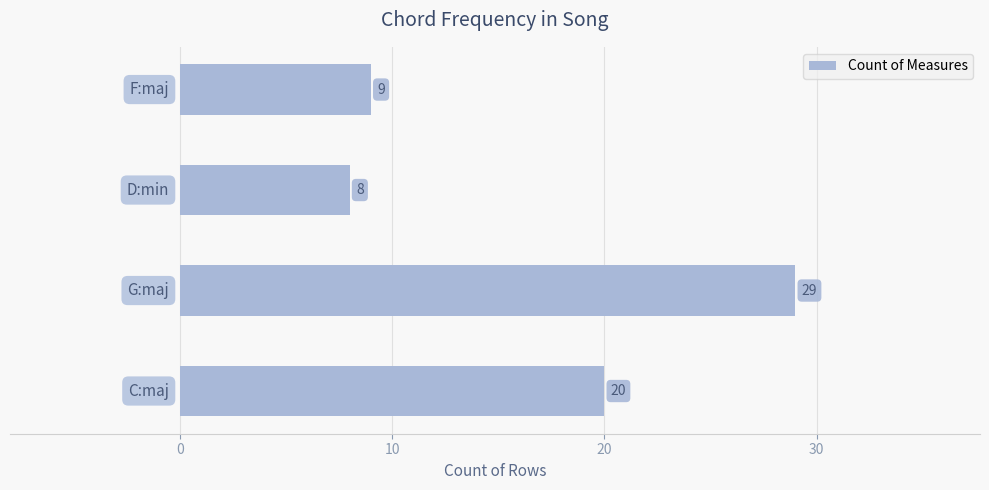

What is the sum of all values?

66